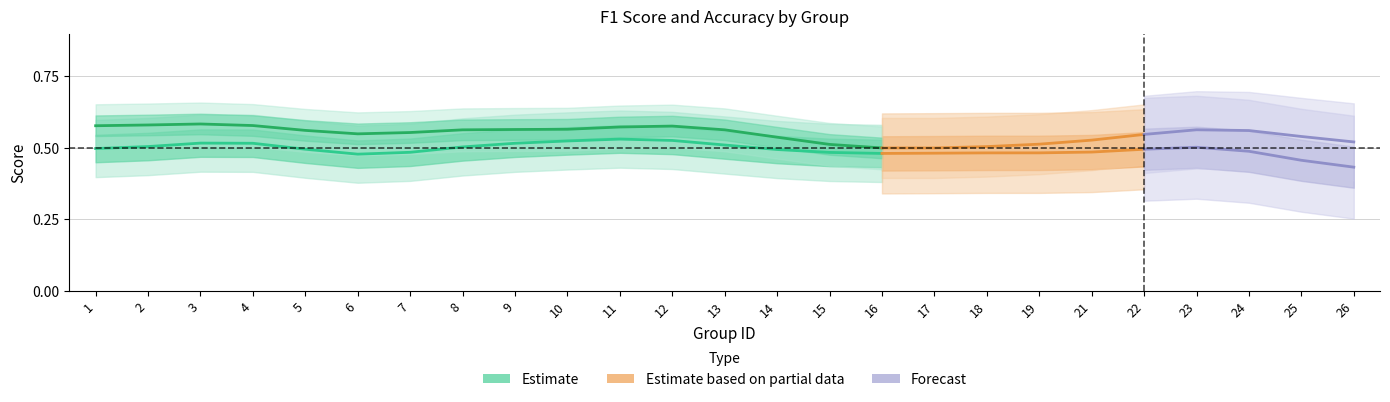

What is the average value of the f1 series?

0.5